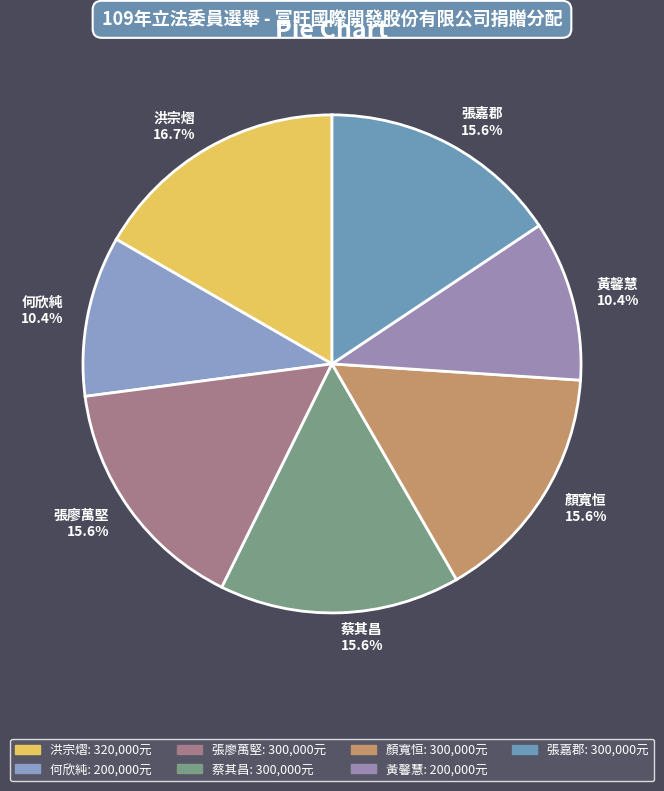

What percentage do 張嘉郡 and 黃馨慧 together represent?

26.0%